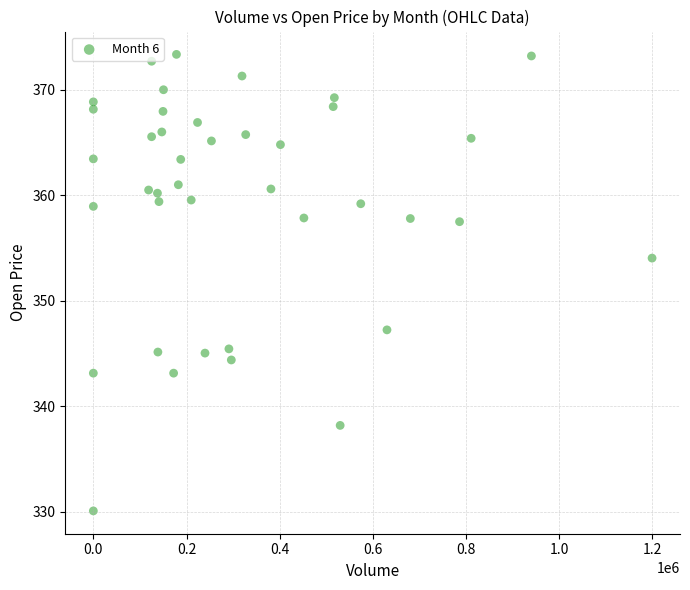

What Y value in the scatter plot is closest to 351?

354.0